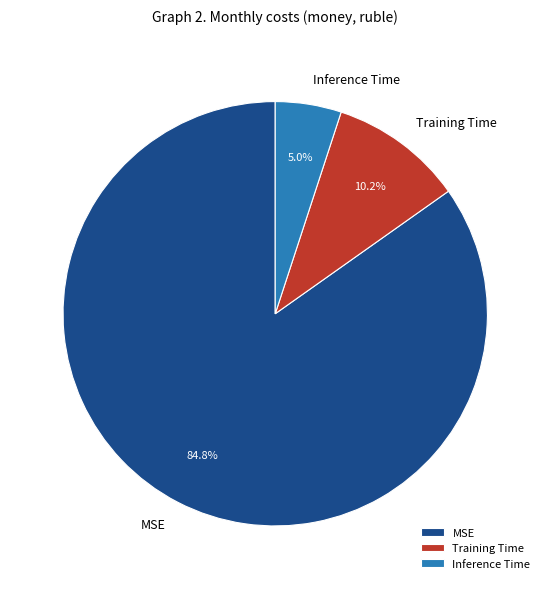

Between MSE and Inference Time, which is larger?

MSE